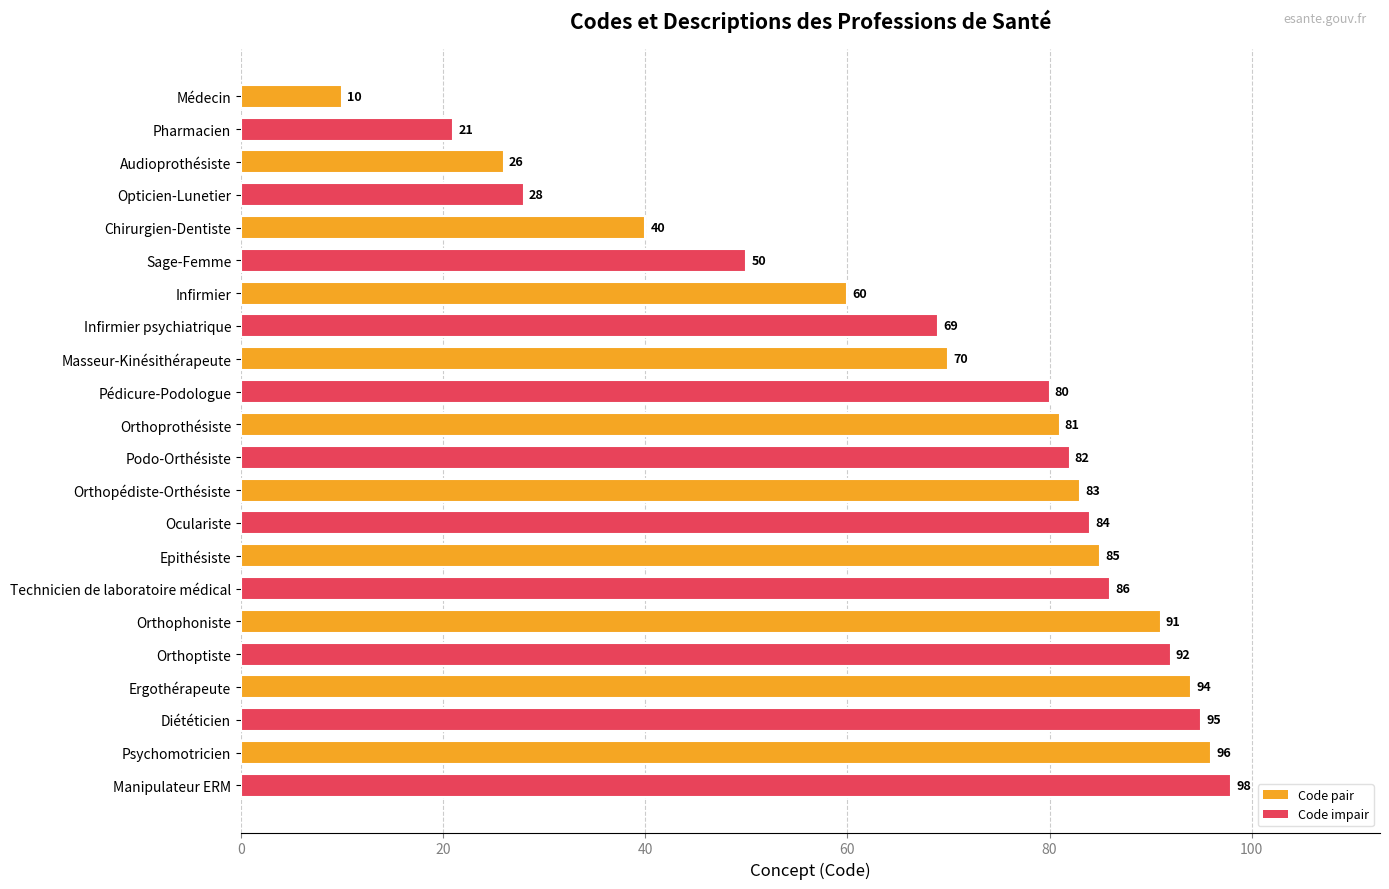

List the labels in order of value, smallest first.

Médecin, Pharmacien, Audioprothésiste, Opticien-Lunetier, Chirurgien-Dentiste, Sage-Femme, Infirmier, Infirmier psychiatrique, Masseur-Kinésithérapeute, Pédicure-Podologue, Orthoprothésiste, Podo-Orthésiste, Orthopédiste-Orthésiste, Oculariste, Epithésiste, Technicien de laboratoire médical, Orthophoniste, Orthoptiste, Ergothérapeute, Diététicien, Psychomotricien, Manipulateur ERM